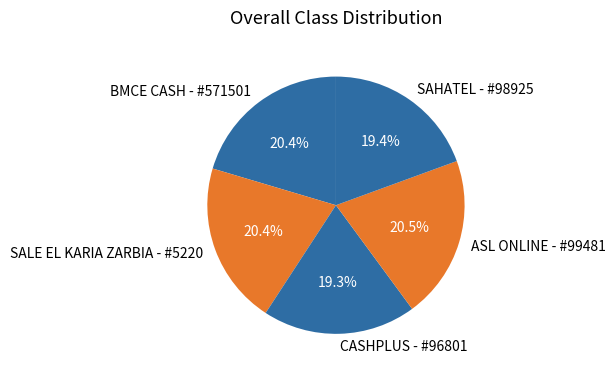

Count the number of slices in the pie.

5